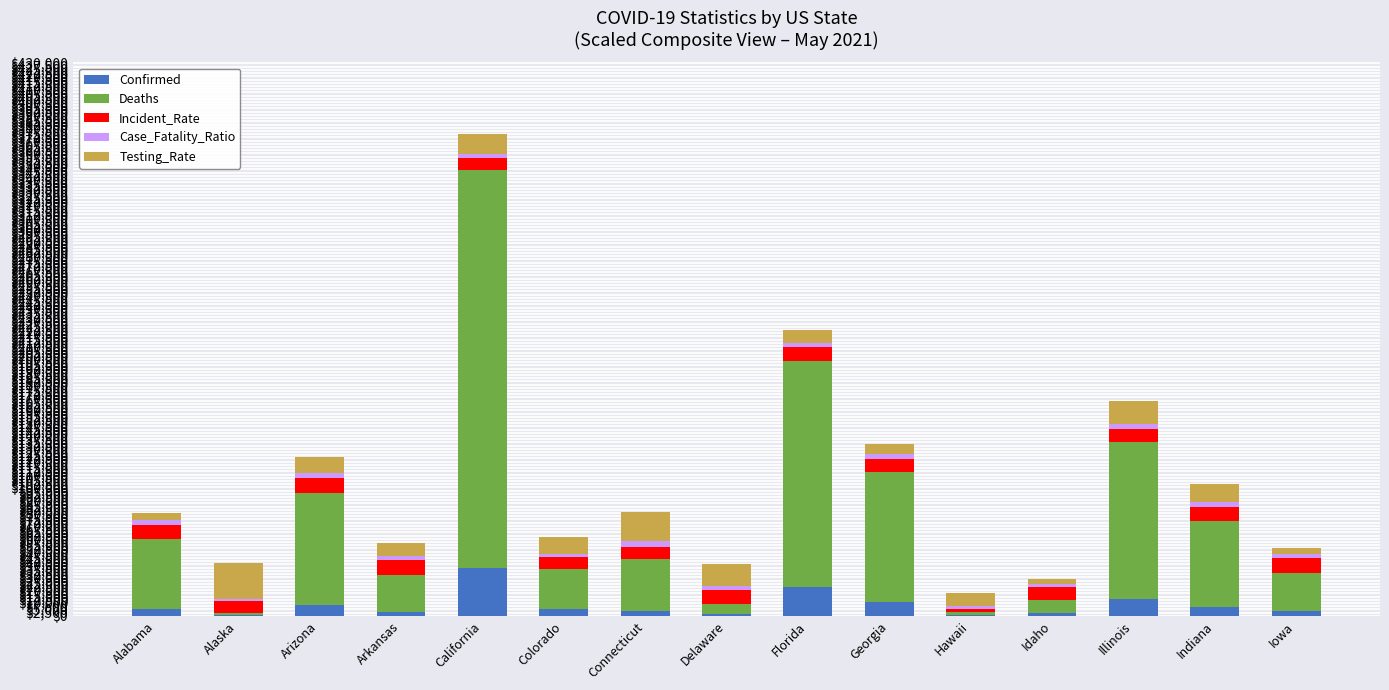

What is the maximum value for Confirmed?

37436.8